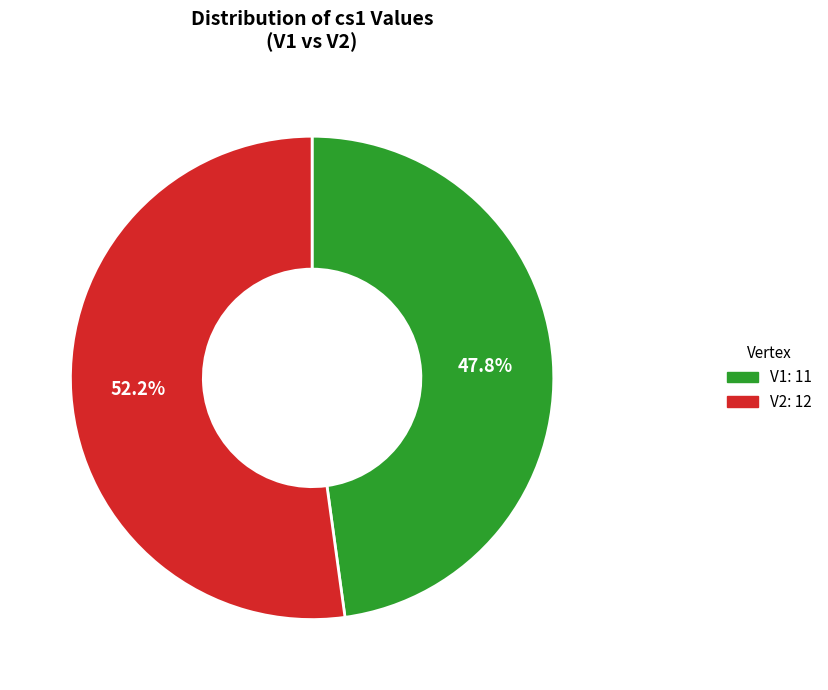

To the nearest percent, what is the combined percentage of V1 and V2?

100%